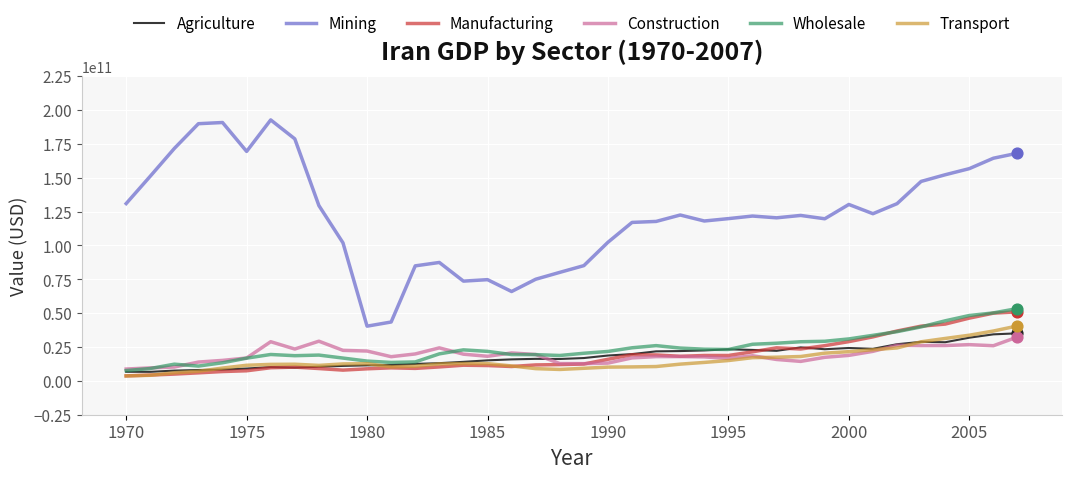

Which series has the largest range (max minus min)?

Mining